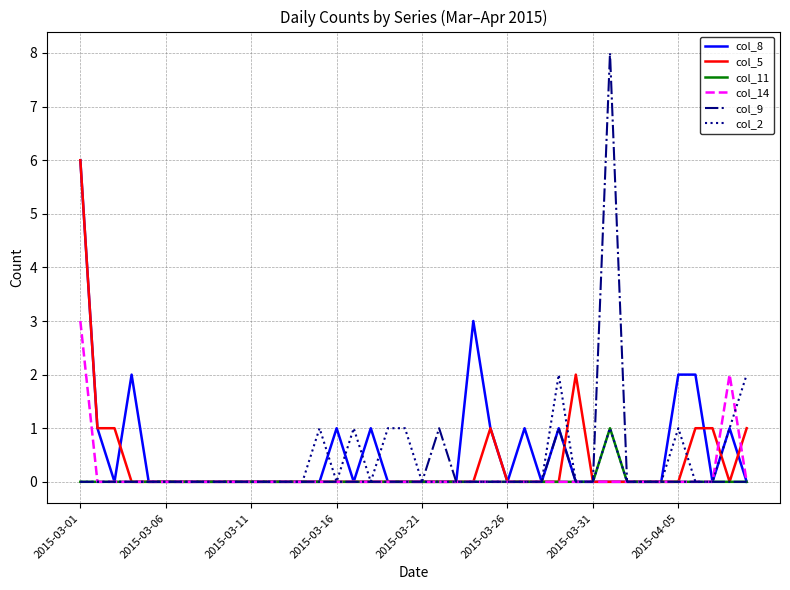

What is the maximum value shown in the chart?

8